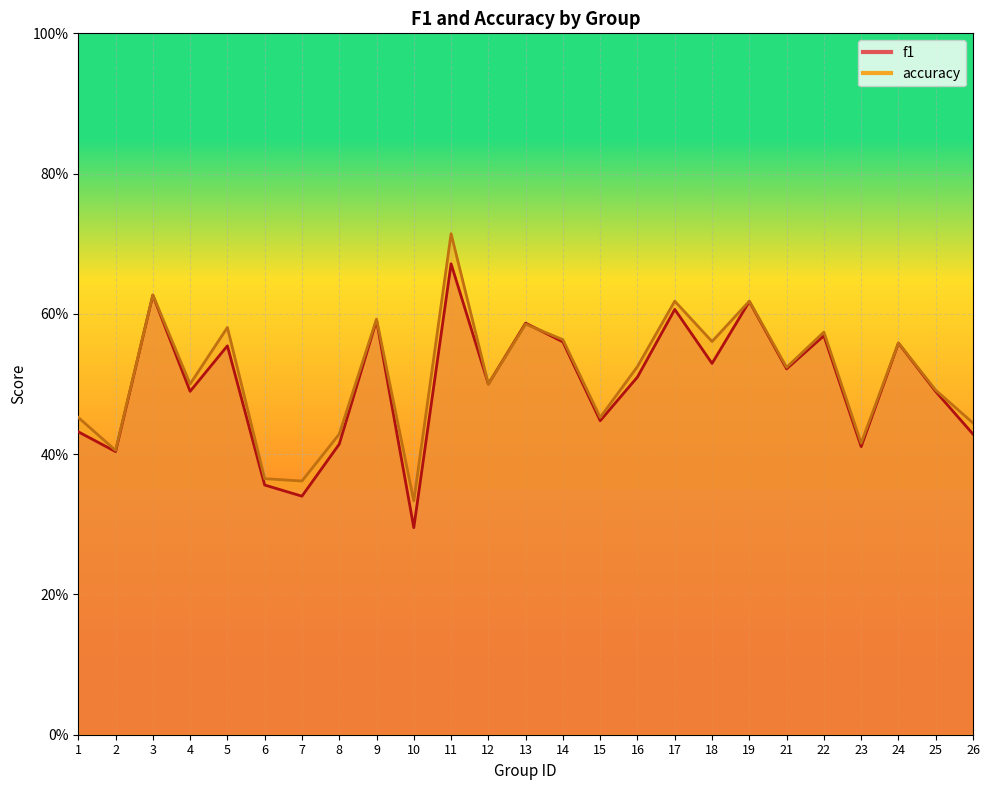

In f1_line, how many points are higher than both neighbors (excluding endpoints)?

9